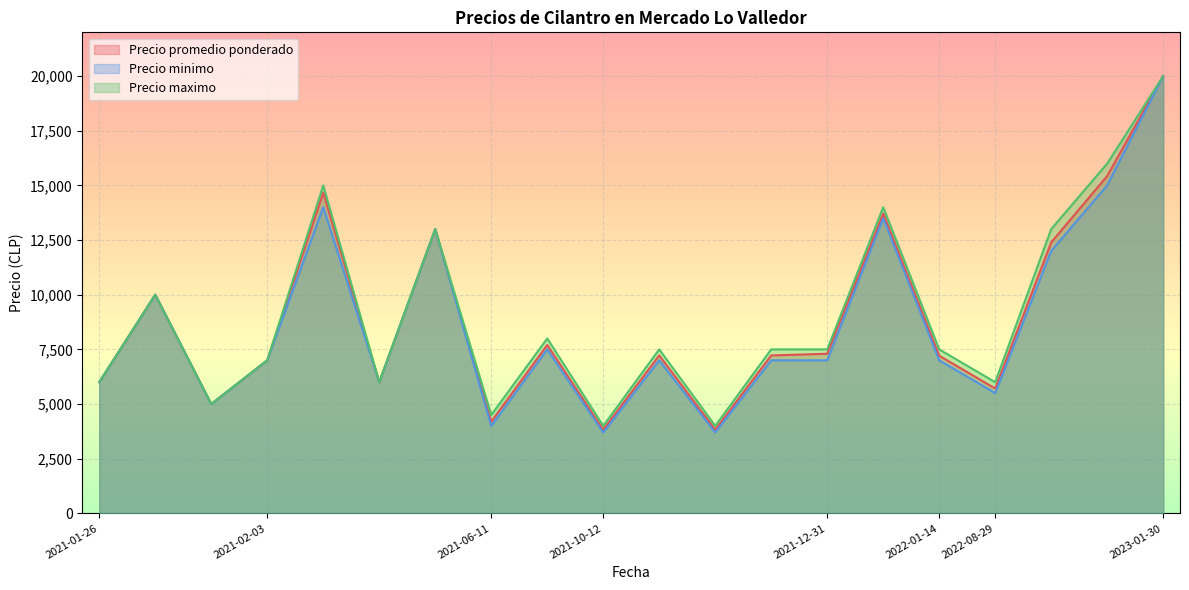

Which series changed the most between 2021-12-31 and 2021-10-12?

Precio maximo